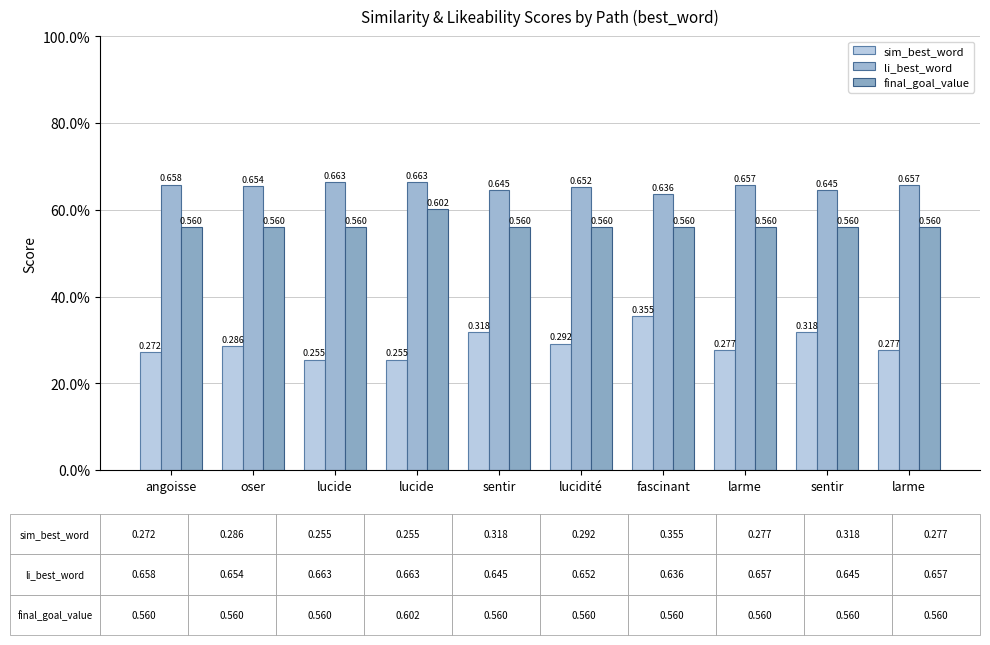

At how many categories does at least one series exceed 0?

10